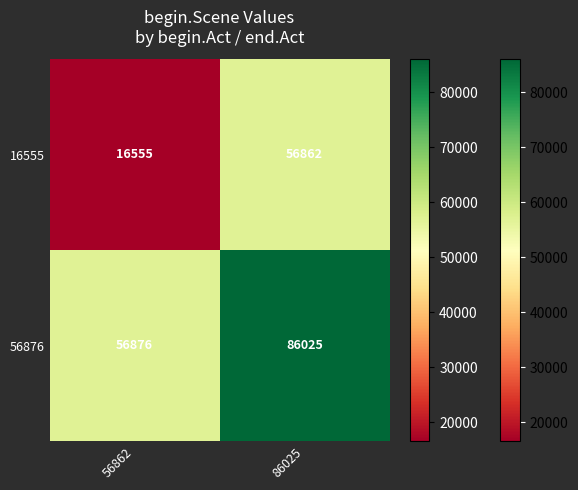

What is the spread (max minus min) of values at 56862?

40321